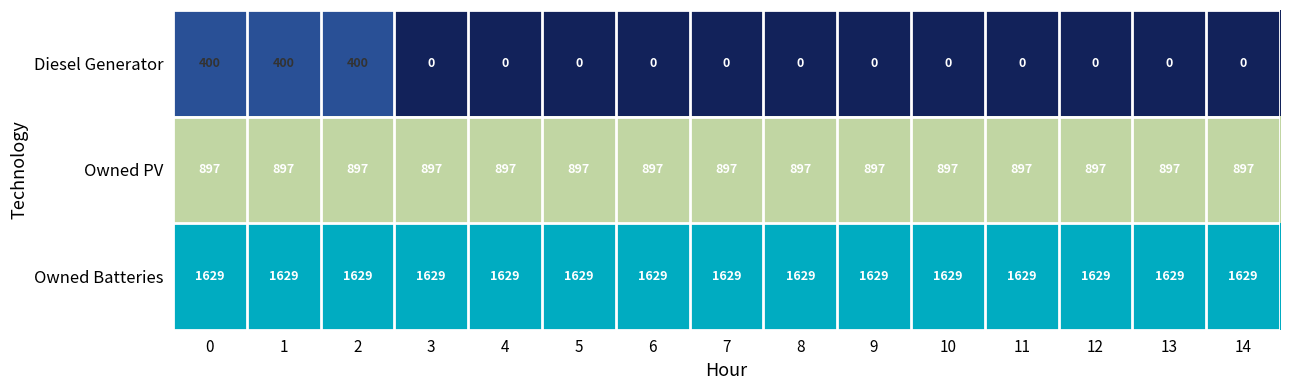

The Owned PV series shows 897 at 7. True or false?

True